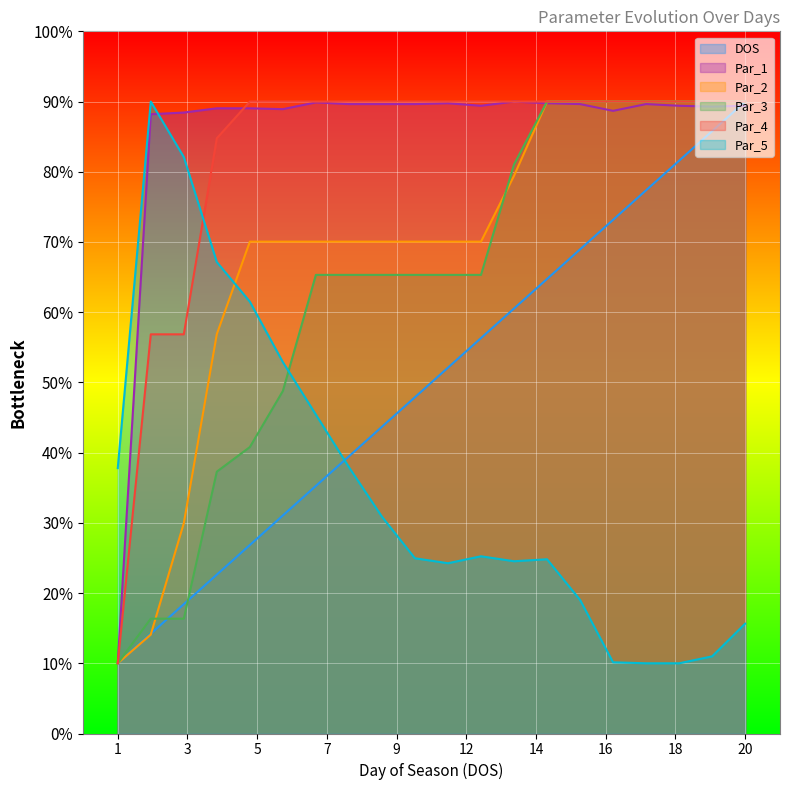

What is the lowest value of the Par_2 series?

10.0